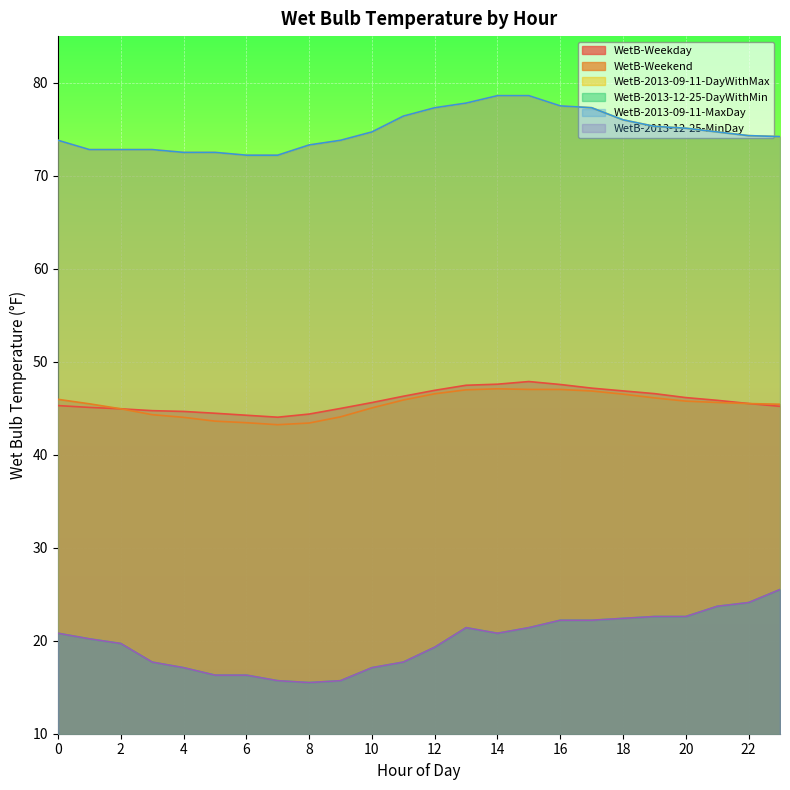

How many values in the WetB-Weekday series exceed 45?

16